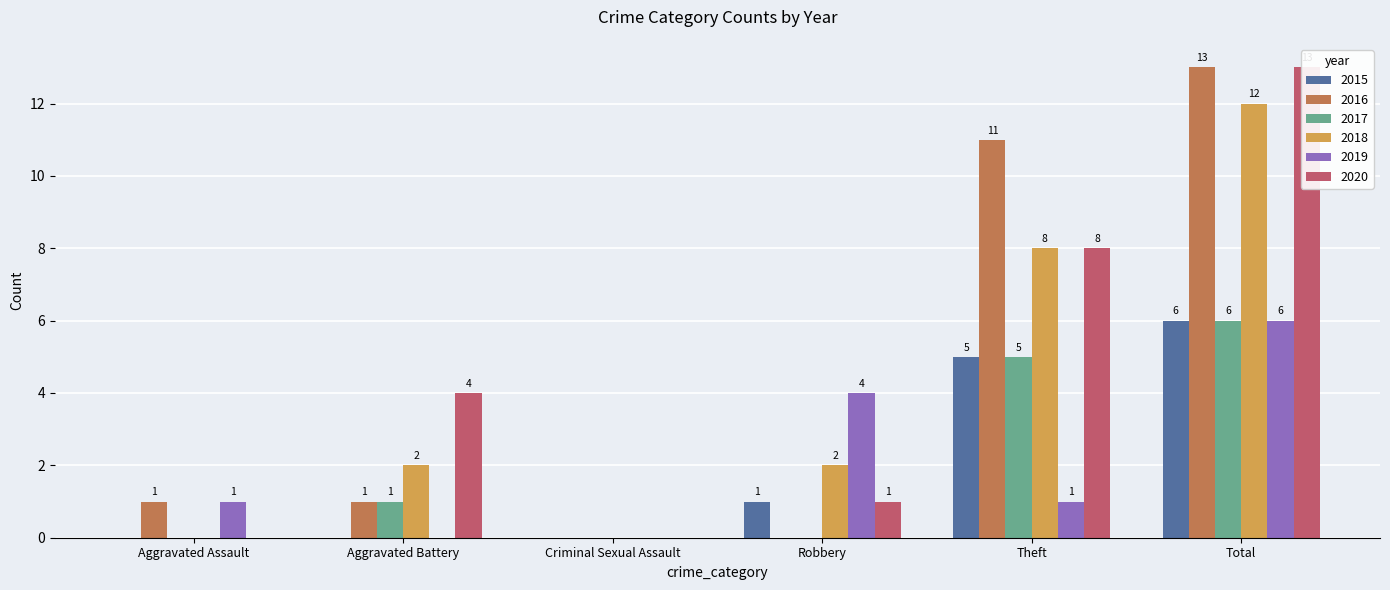

The 2018 series shows 0 at Aggravated Battery. True or false?

False